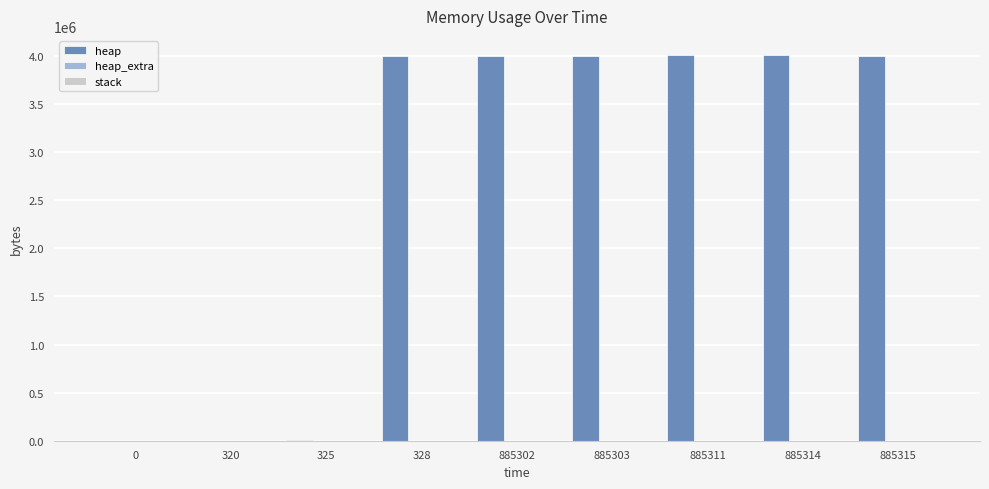

How many groups of bars are there?

9